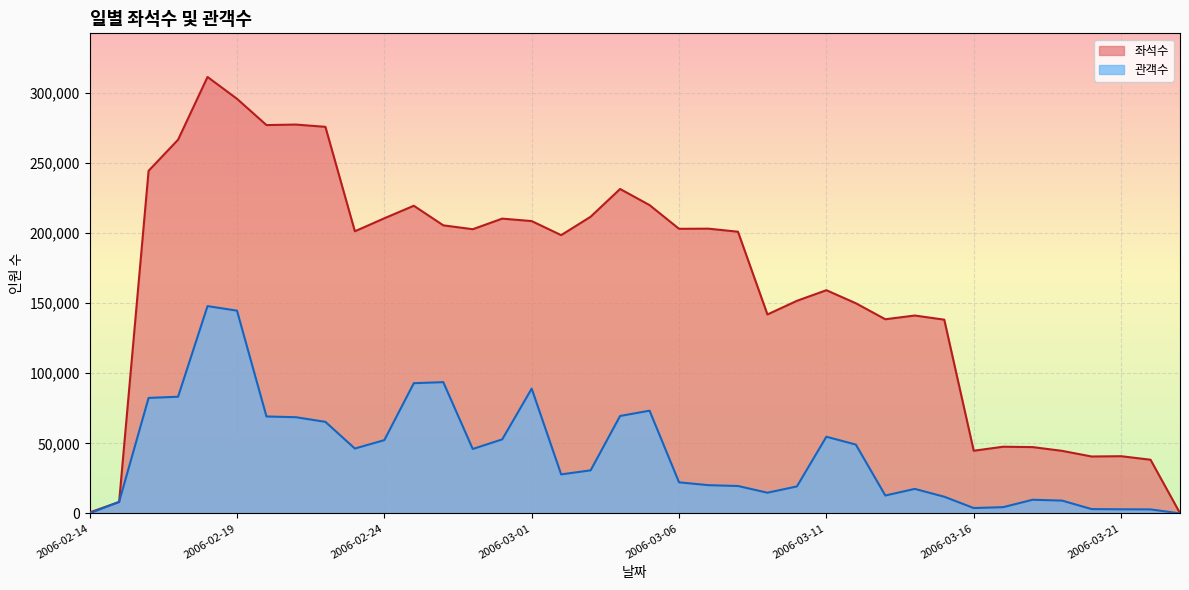

List the labels in order of 관객수 value, largest first.

2006-02-18, 2006-02-19, 2006-02-26, 2006-02-25, 2006-03-01, 2006-02-17, 2006-02-16, 2006-03-05, 2006-03-04, 2006-02-20, 2006-02-21, 2006-02-22, 2006-03-11, 2006-02-28, 2006-02-24, 2006-03-12, 2006-02-23, 2006-02-27, 2006-03-03, 2006-03-02, 2006-03-06, 2006-03-07, 2006-03-08, 2006-03-10, 2006-03-14, 2006-03-09, 2006-03-13, 2006-03-15, 2006-03-18, 2006-03-19, 2006-02-15, 2006-03-17, 2006-03-16, 2006-03-20, 2006-03-21, 2006-03-22, 2006-02-14, 2006-03-24